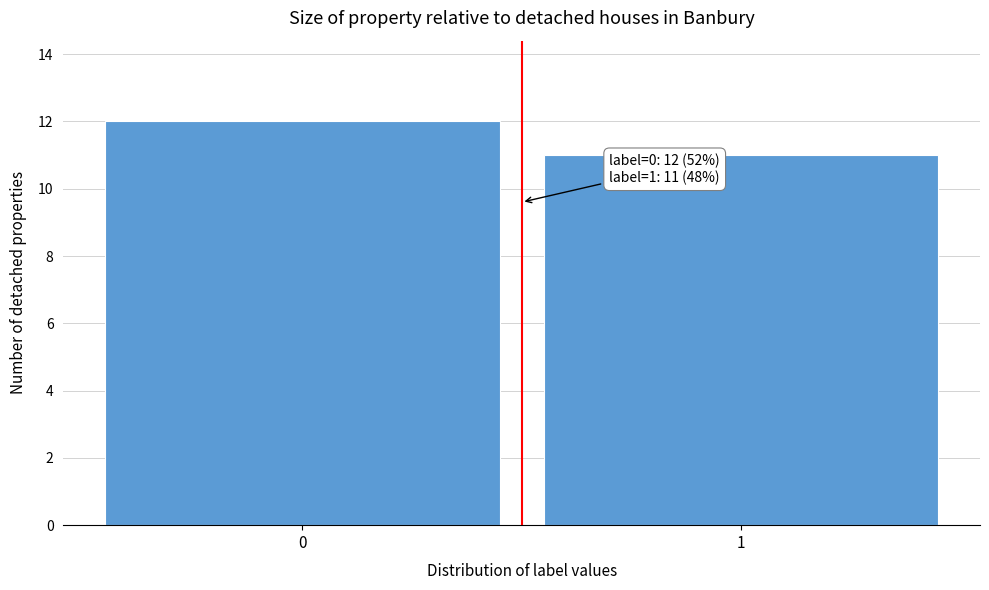

Reading left to right, extract all data points from this chart.

12	11